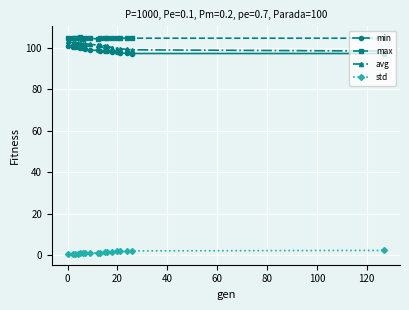

What is the greatest value displayed?

105.1